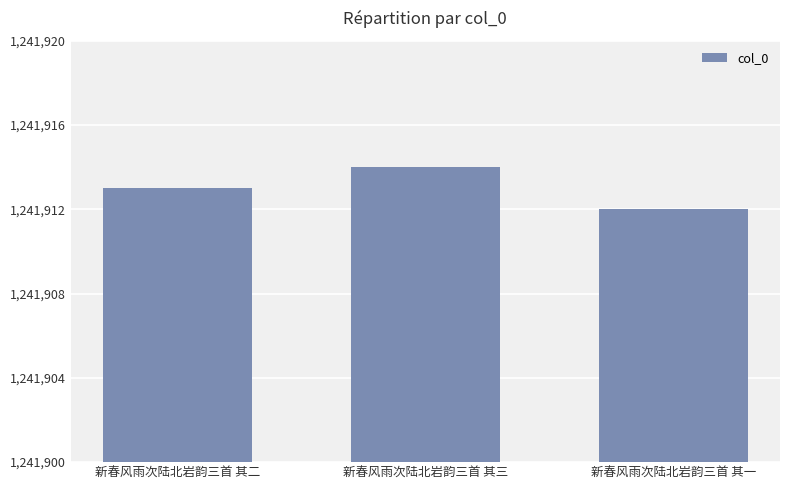

How many series are shown in this chart?

1